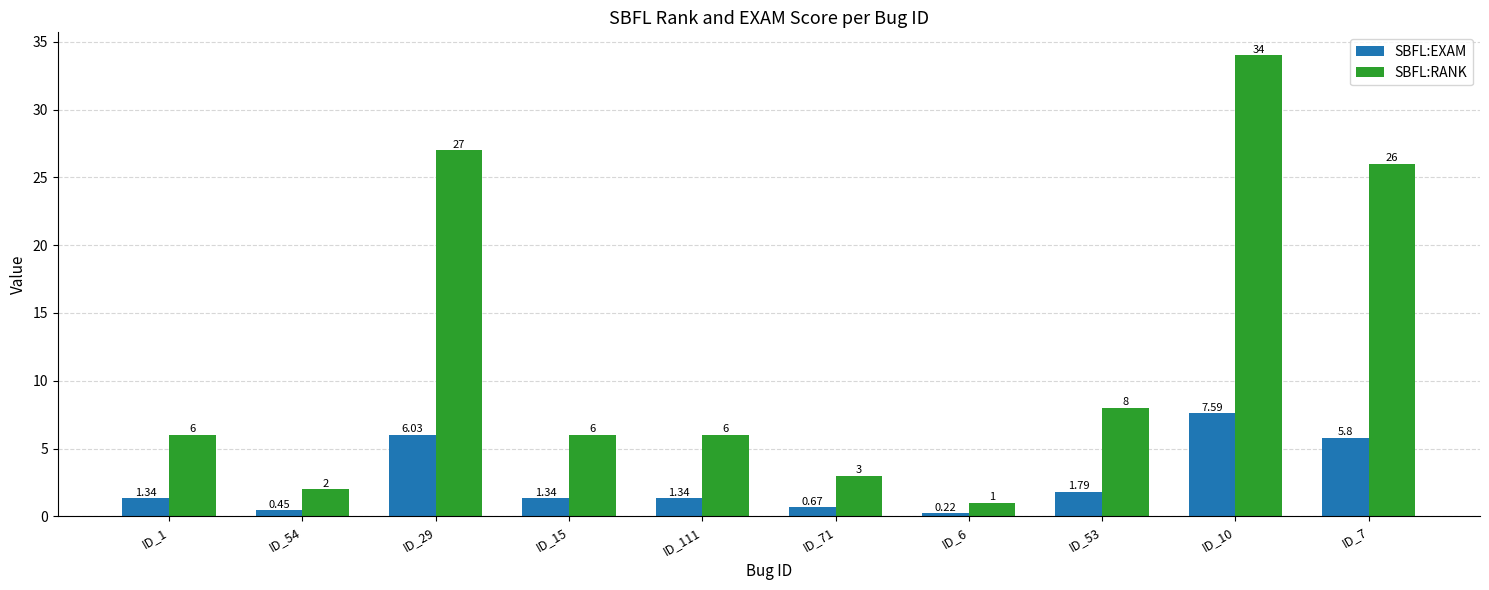

What is the sum of the SBFL:RANK values at ID_54 and ID_1?

8.0